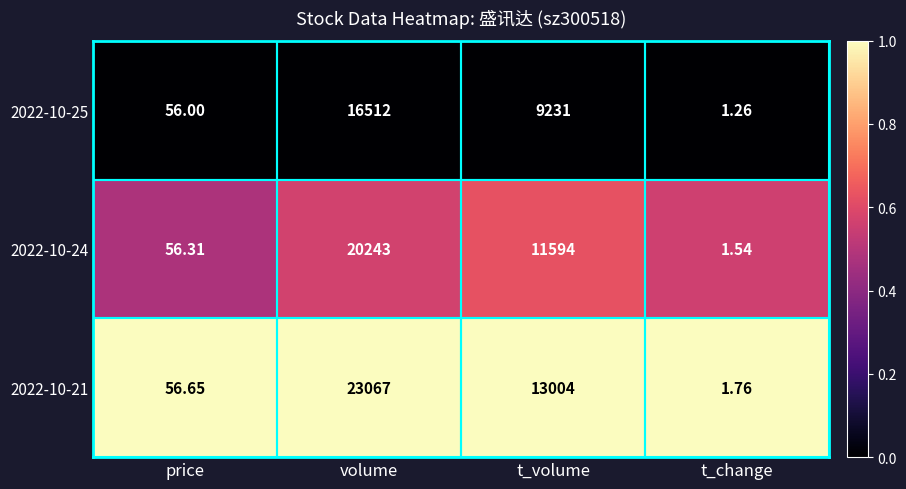

Between price and volume, which series saw the biggest shift?

2022-10-21